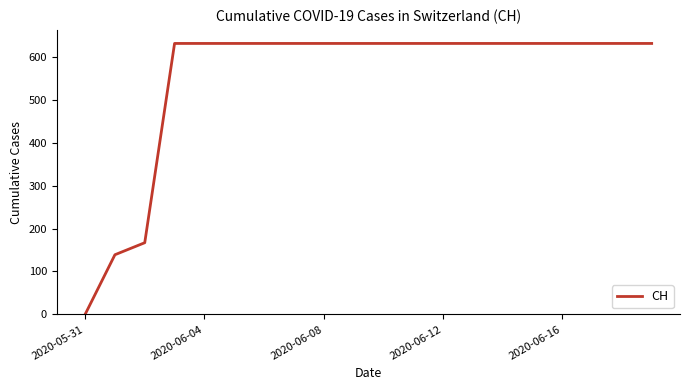

What is the maximum value shown in the chart?

631